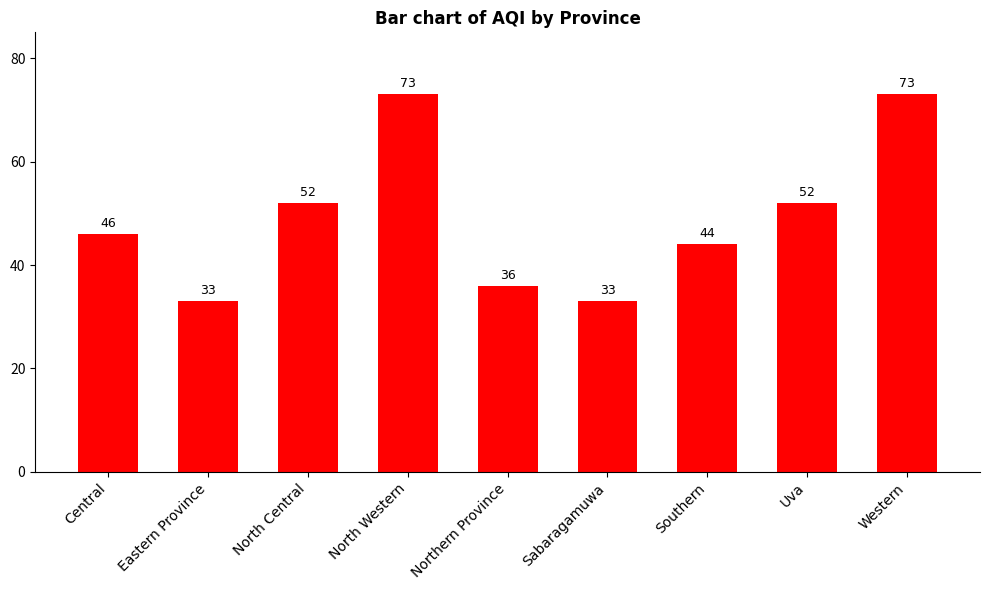

Is it true that the value at Uva is 52?

True